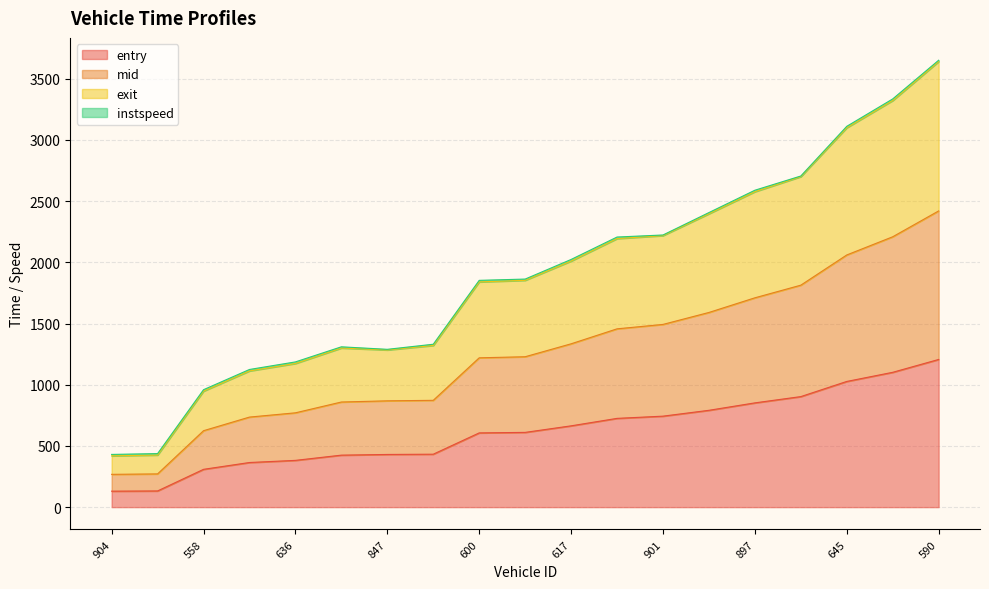

What is the sum of all entry values?

11836.5